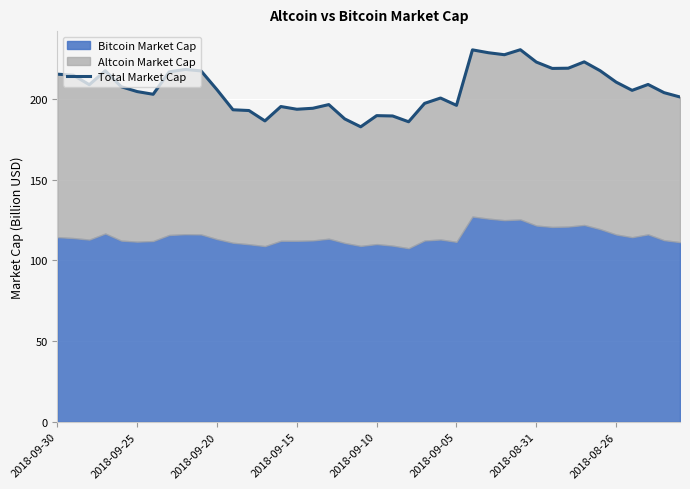

True or false: the data has more than 2 interior local peaks.

True